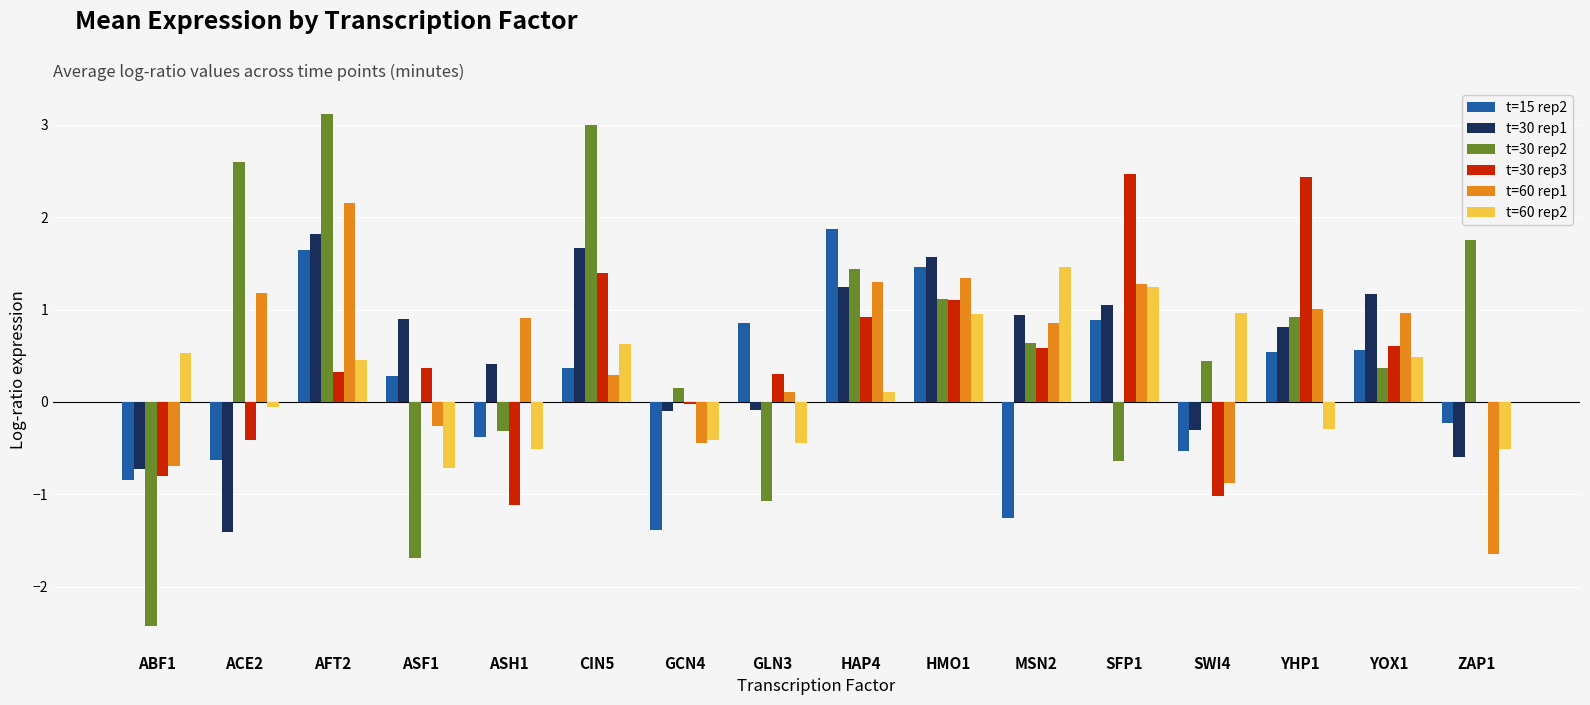

The t=30 rep1 series shows -0.7 at ACE2. True or false?

False